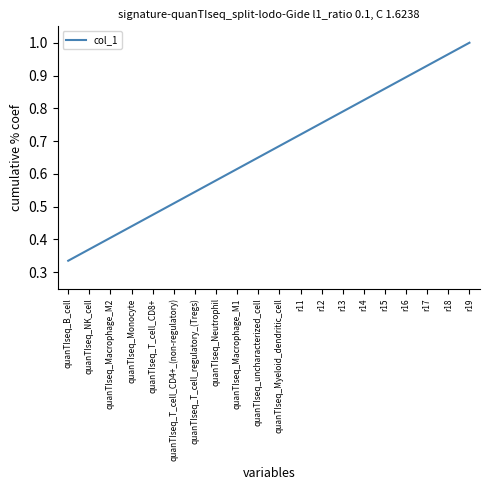

At which label is the value closest to 0?

quanTIseq_B_cell